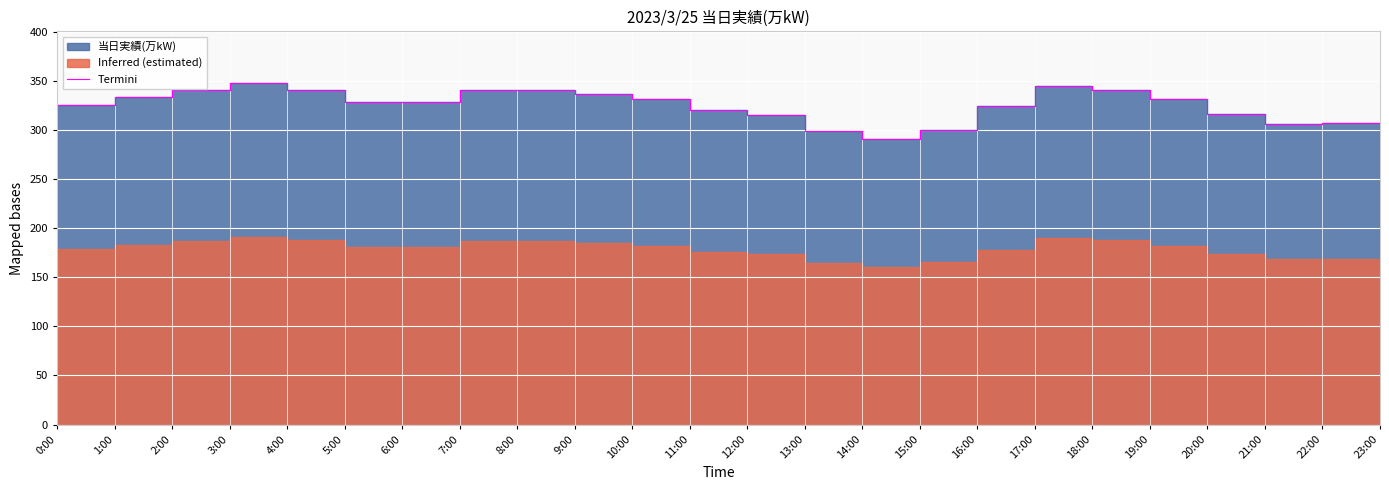

Is it true that the value at 13:00 is 194?

False